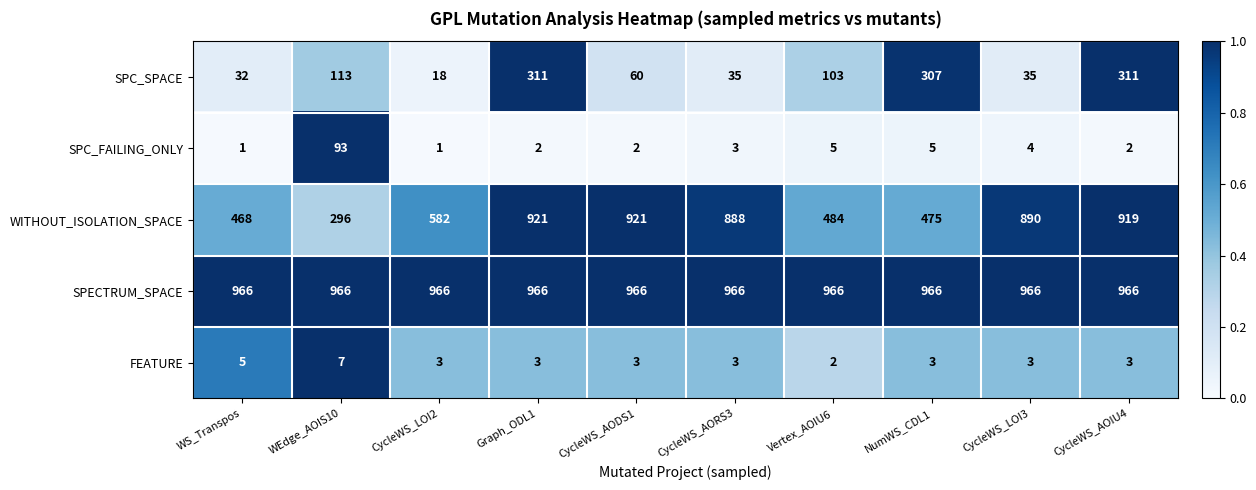

Which series has the largest range (max minus min)?

WITHOUT_ISOLATION_SPACE